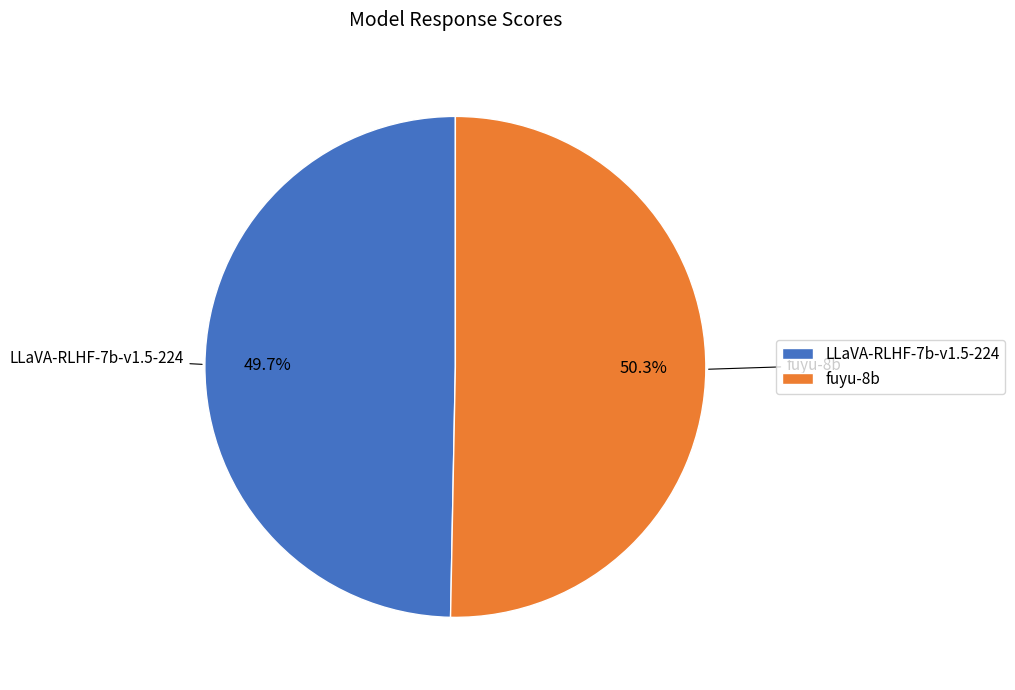

True or false: fuyu-8b accounts for 50% of the total.

True